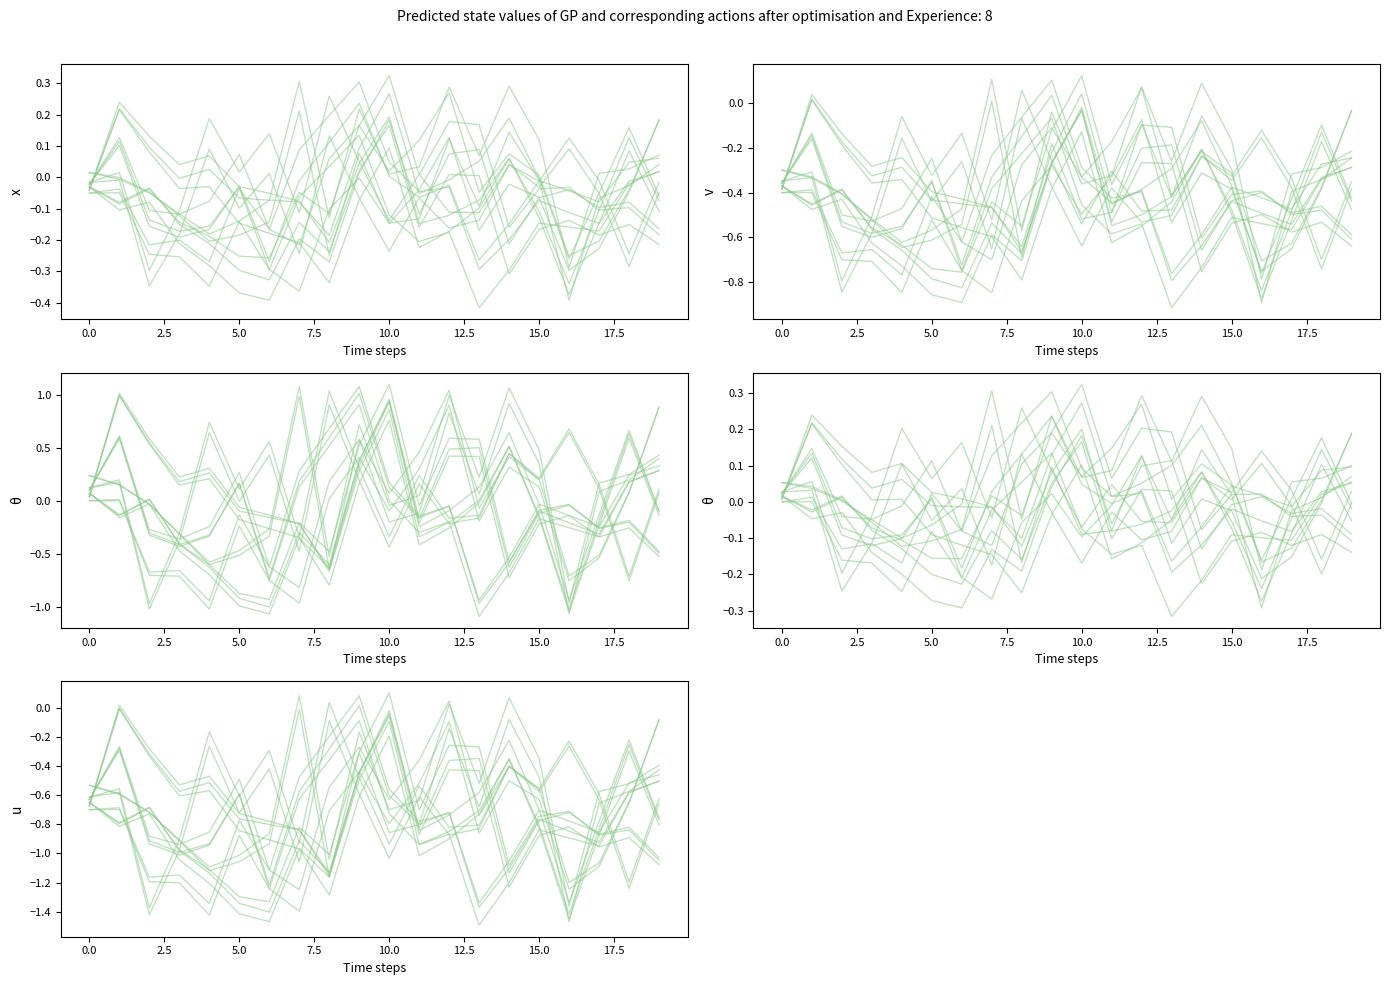

Rank the series at 19 from highest to lowest value.

series_3_0, series_0_0, series_2_0, series_1_0, series_4_0